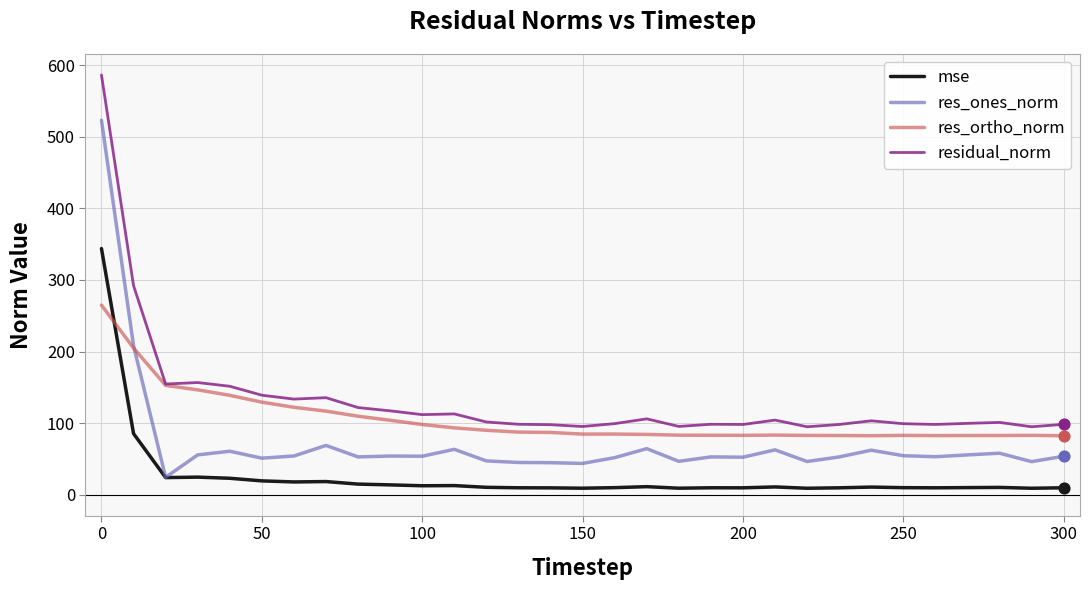

True or false: residual_norm and res_ones_norm cross at least once.

False